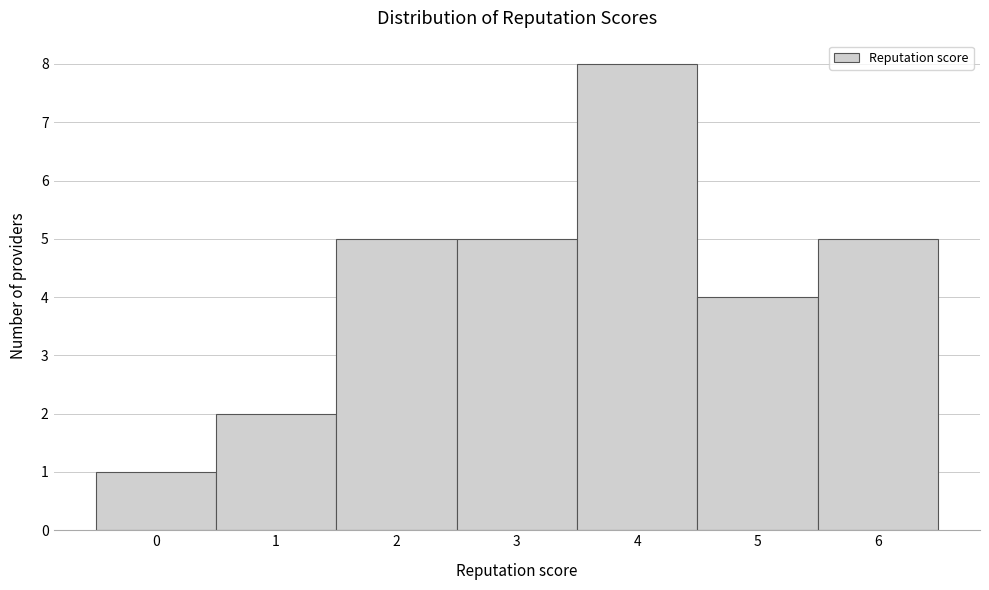

What is the height of the bar covering 0.5 to 1.5 on the x-axis? The values are not printed on the chart, so give them approximately, as read against the axis.

2